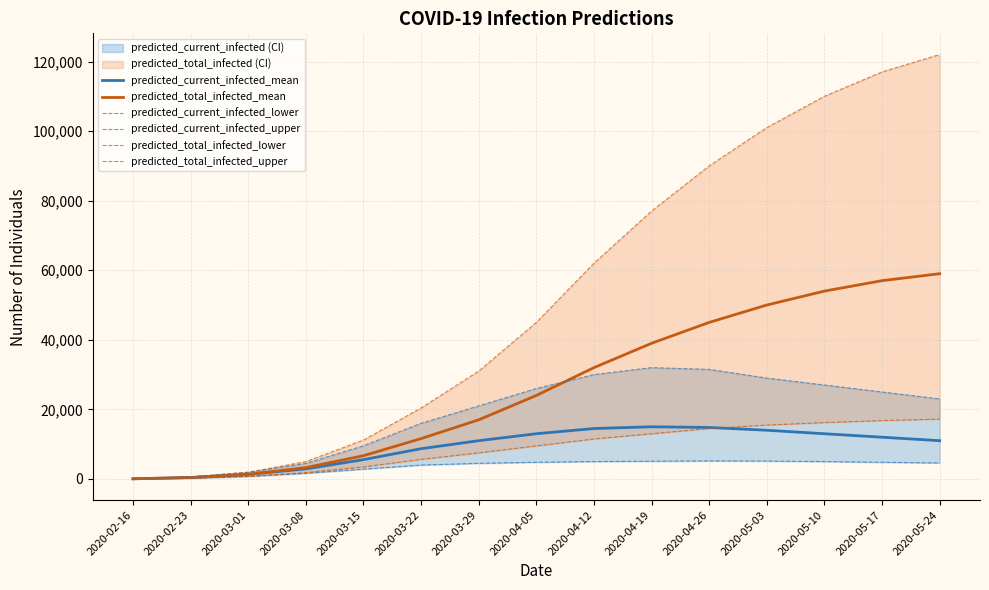

What is the label of the 4th point from the right?

2020-05-03